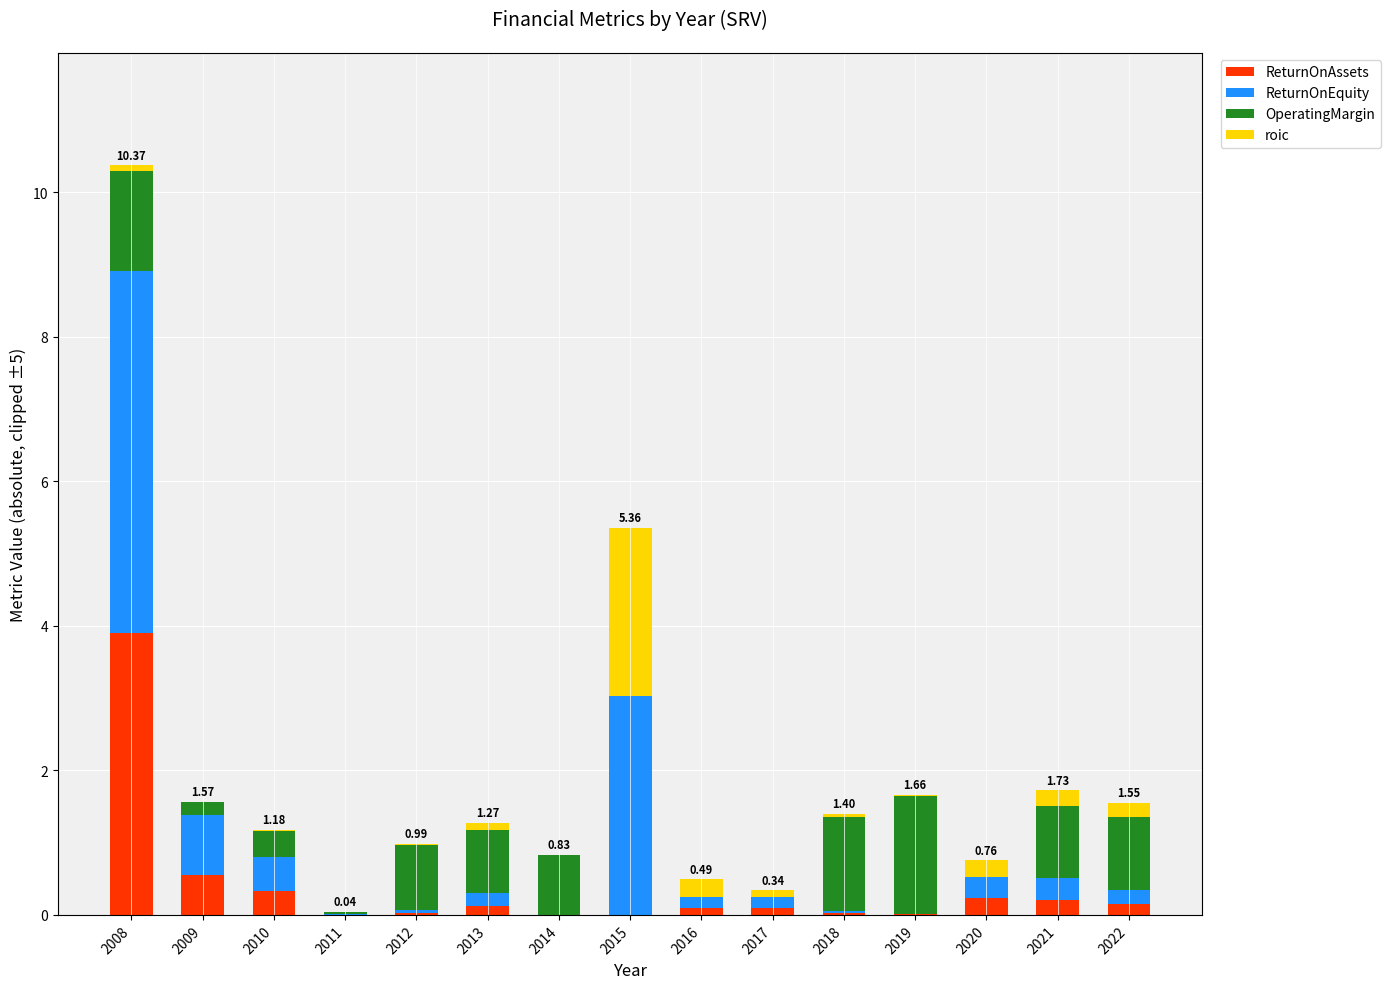

Is it true that ReturnOnAssets equals 0.2 at 2020?

True